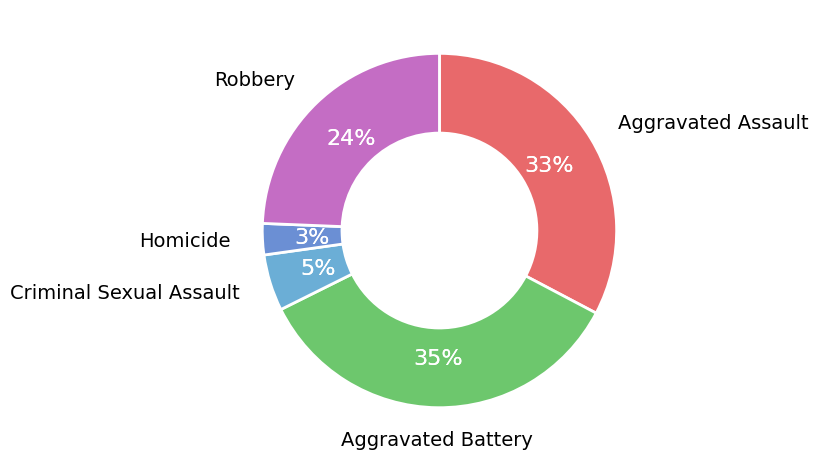

True or false: Homicide accounts for 3% of the total.

True